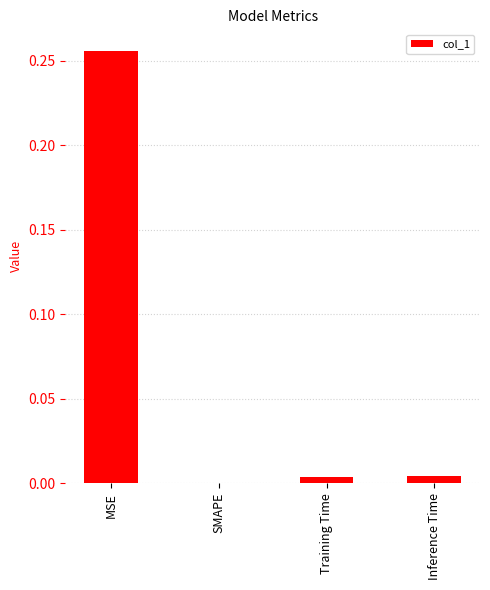

Which has a higher value, MSE or Inference Time?

MSE